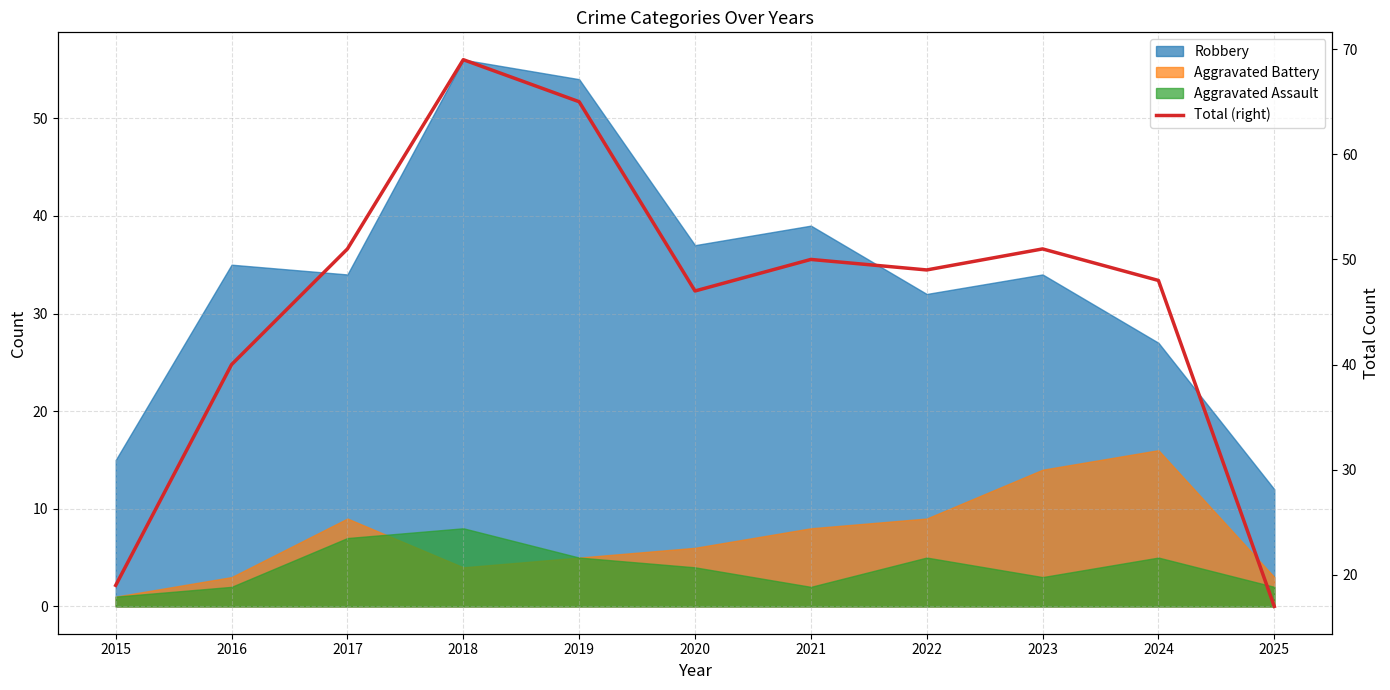

Reading left to right, transcribe all the data shown in this chart.

2015=19	2016=40	2017=51	2018=69	2019=65	2020=47	2021=50	2022=49	2023=51	2024=48	2025=17